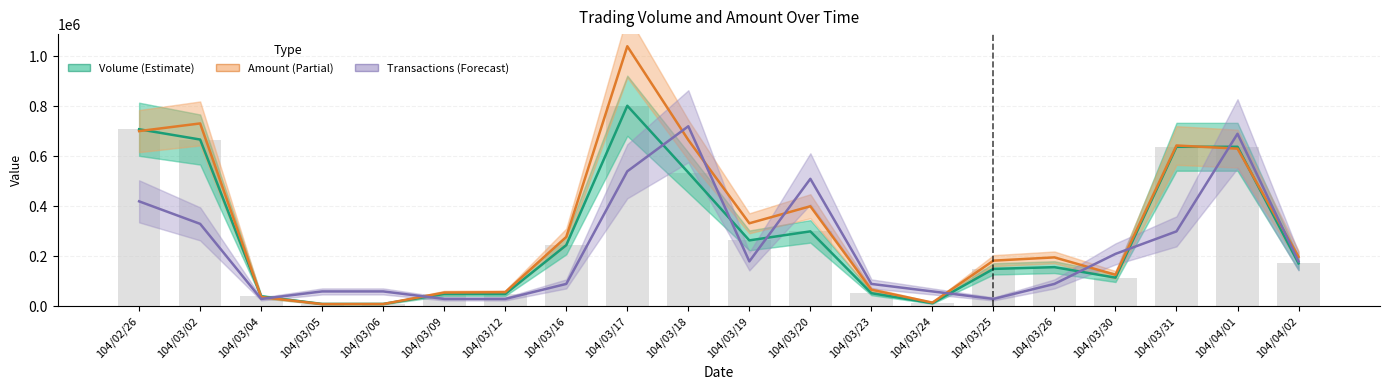

What is the label of the 1st bar from the right?

104/04/02